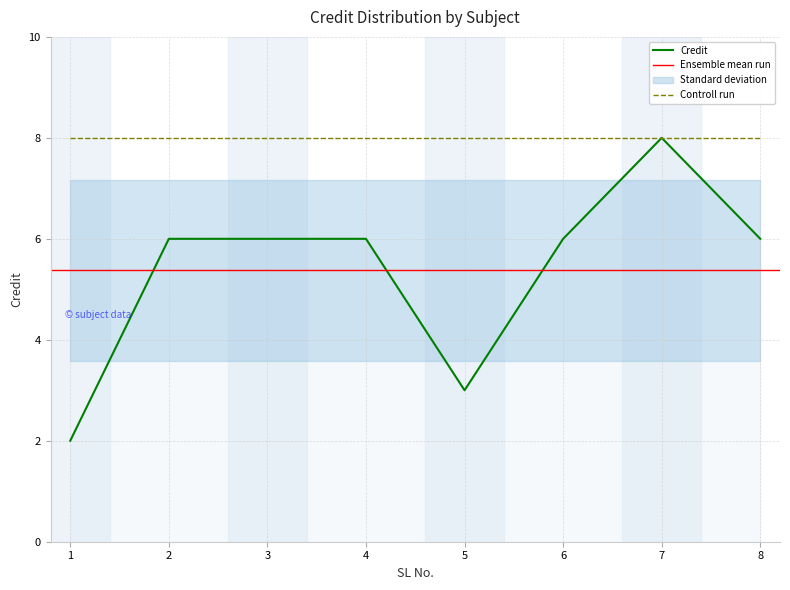

What is the change in value from 1 to 8?

+4